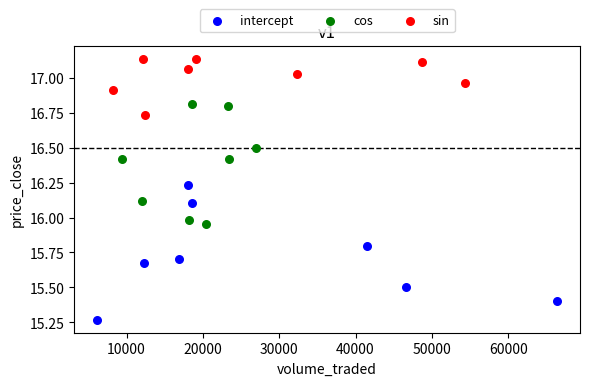

Which series has the largest Y range (max minus min)?

intercept